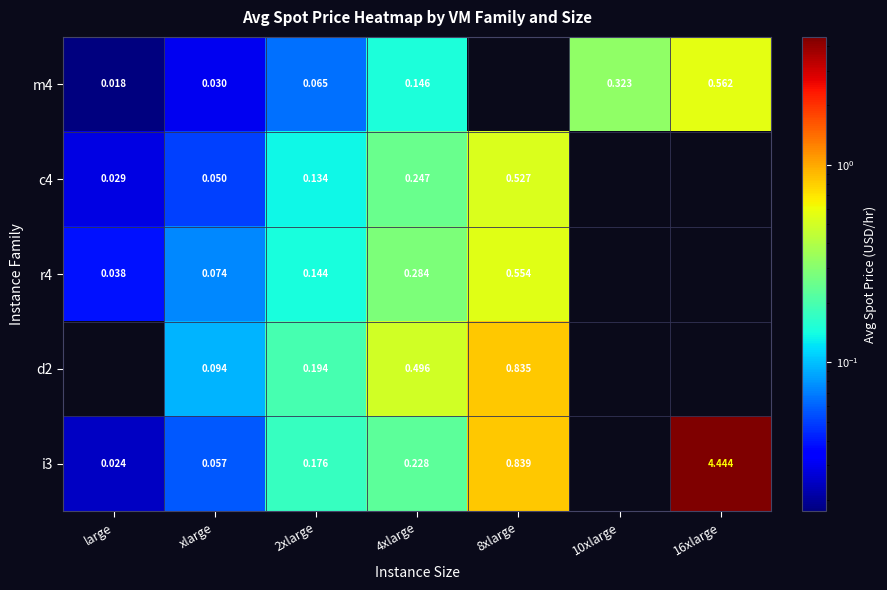

Is it true that i3 equals 0.2 at 2xlarge?

True